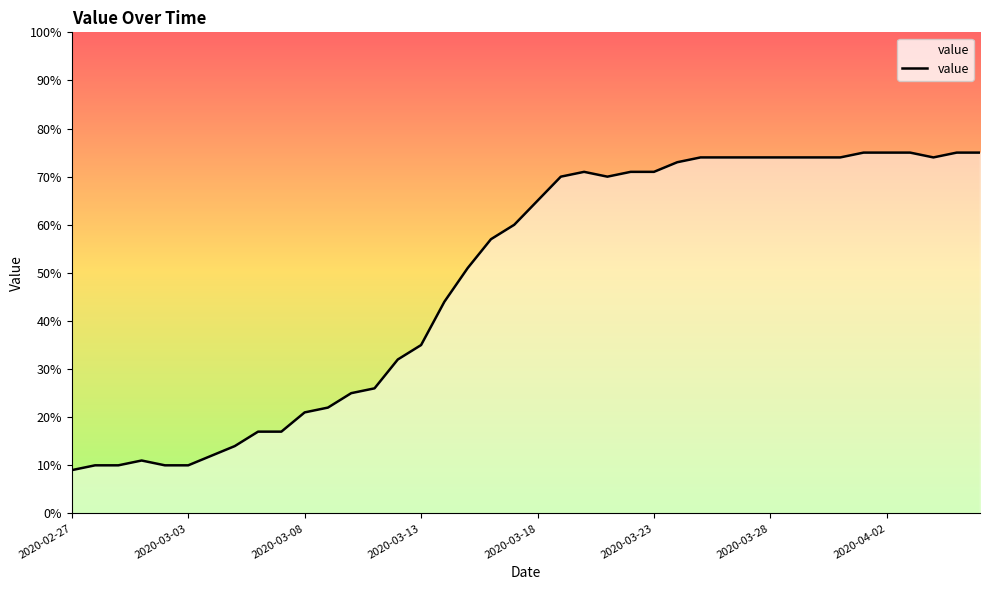

What is the difference between the second highest and second lowest values?

65